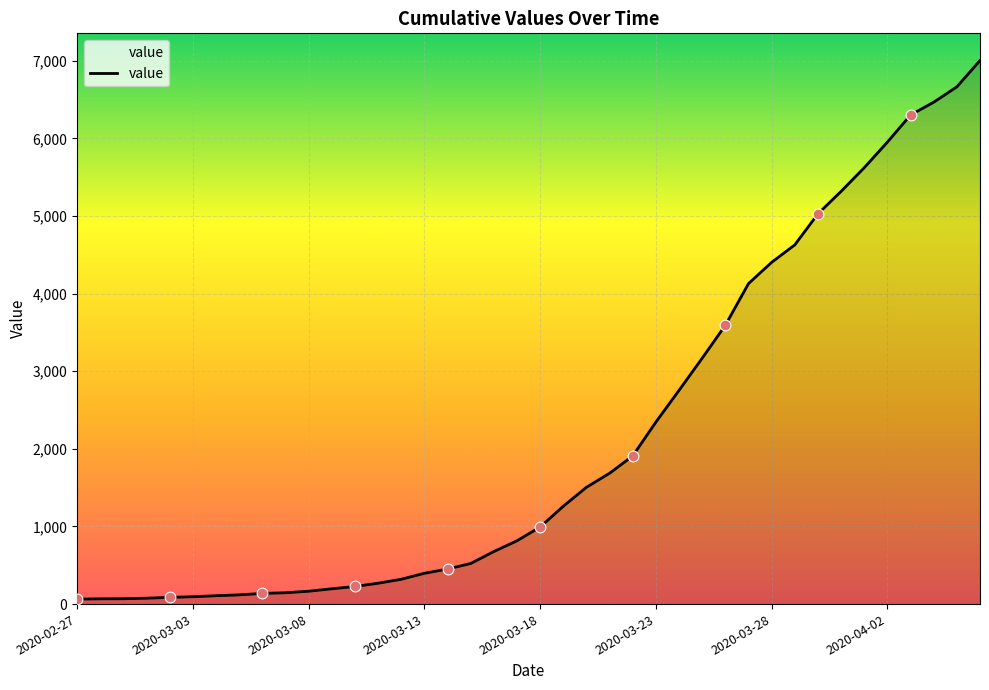

What is the difference between the maximum and minimum values?

6939